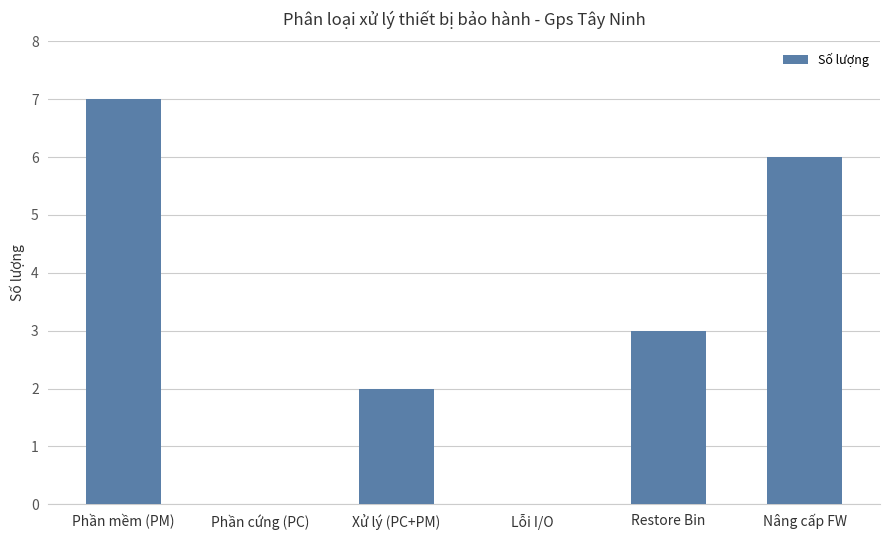

What is the greatest value displayed?

7